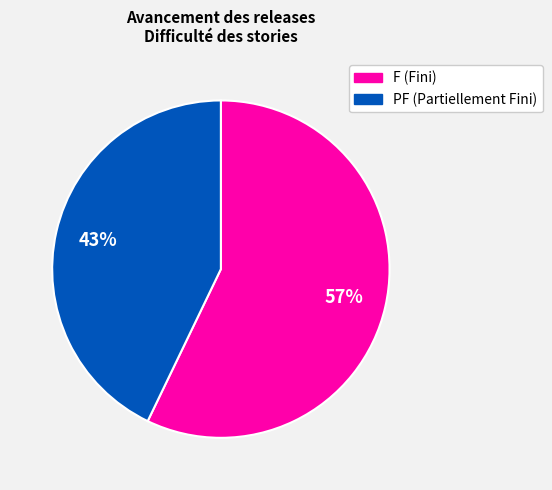

Is there a majority slice in this chart?

Yes